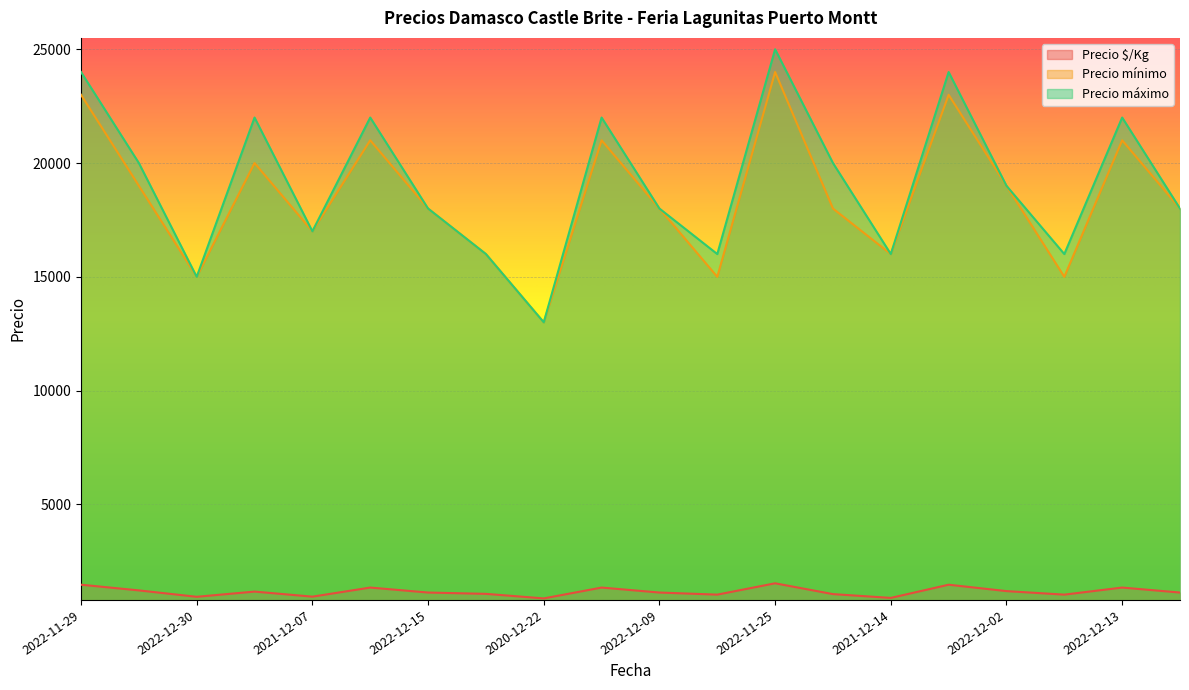

How many data points in Precio máximo are above 19000?

9